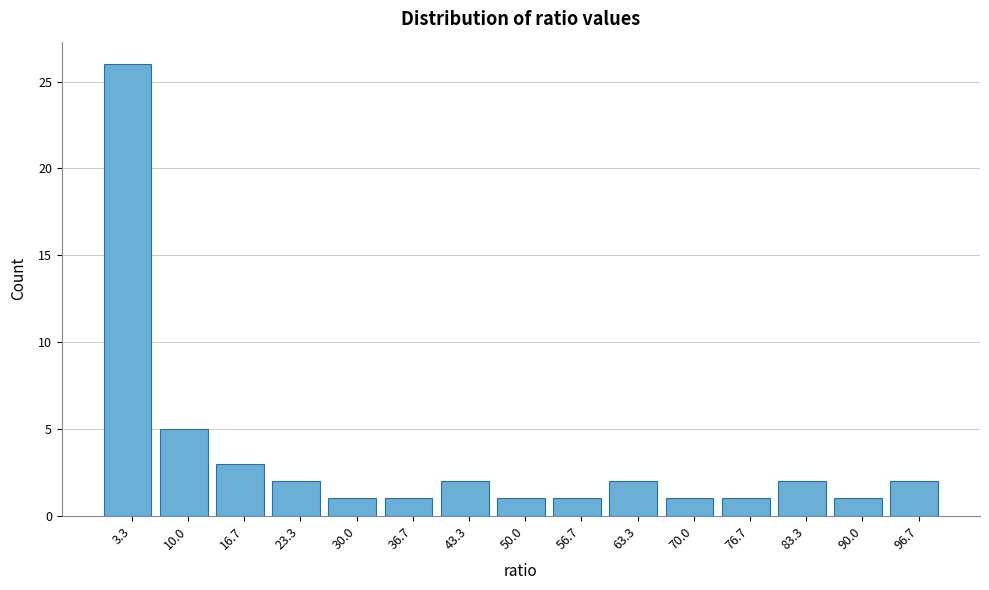

Reading left to right, list every bar in this chart as the range it spans on the x-axis followed by its height. Neither the bar edges nor the heights are printed on the chart, so give them approximately, as read against the axes.

0 to 7: 26
7 to 13: 5
13 to 20: 3
20 to 27: 2
27 to 33: 1
33 to 40: 1
40 to 47: 2
47 to 53: 1
53 to 60: 1
60 to 67: 2
67 to 73: 1
73 to 80: 1
80 to 87: 2
87 to 93: 1
93 to 100: 2